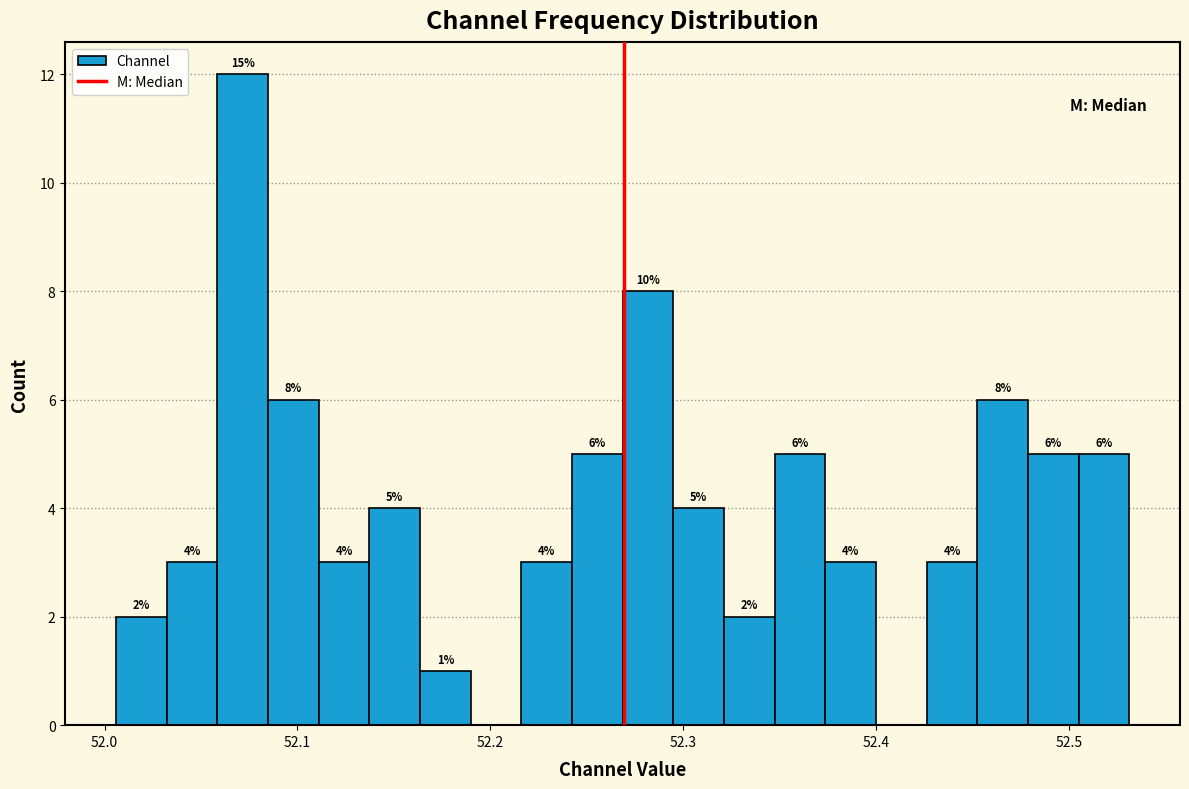

Read against the x-axis, roughly where is the centre of the tallest bar?

52.07